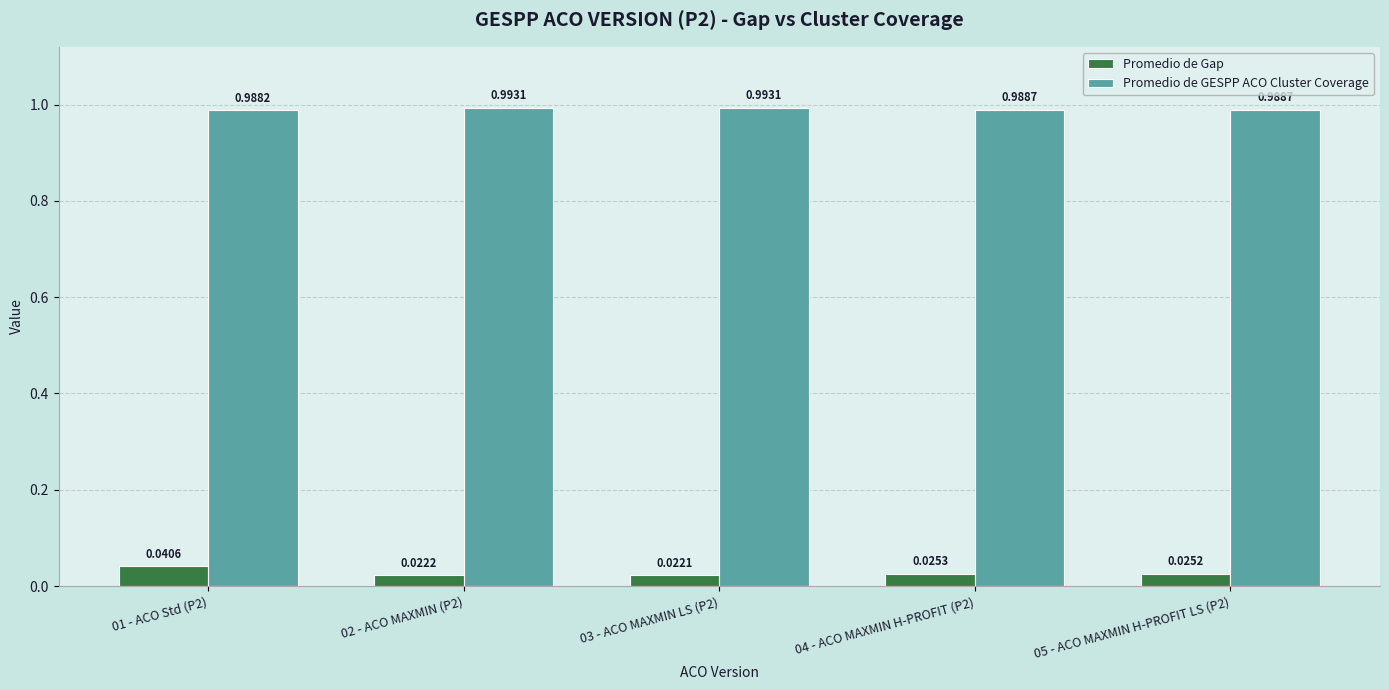

Count the Promedio de GESPP ACO Cluster Coverage values in the range 0 to 1.

5